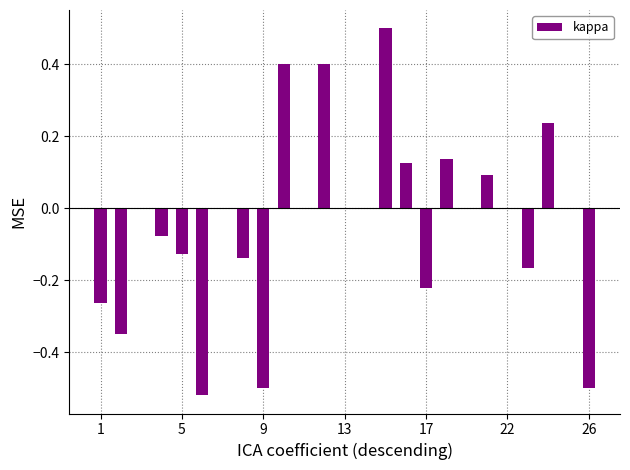

What is the greatest value displayed?

0.5